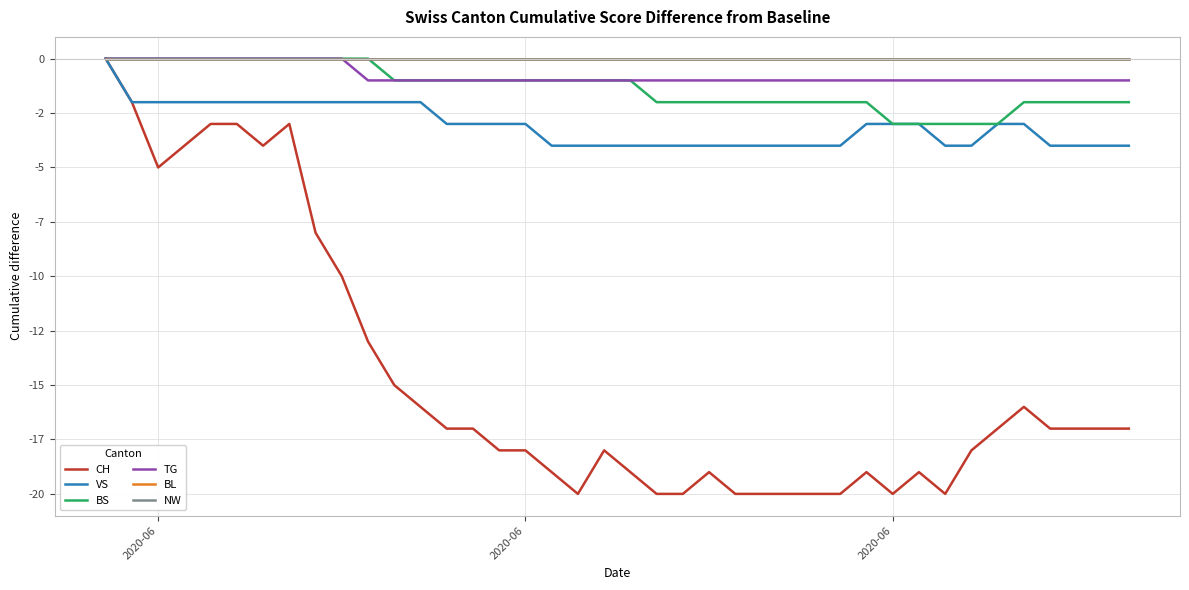

True or false: BS and VS intersect in this chart.

False